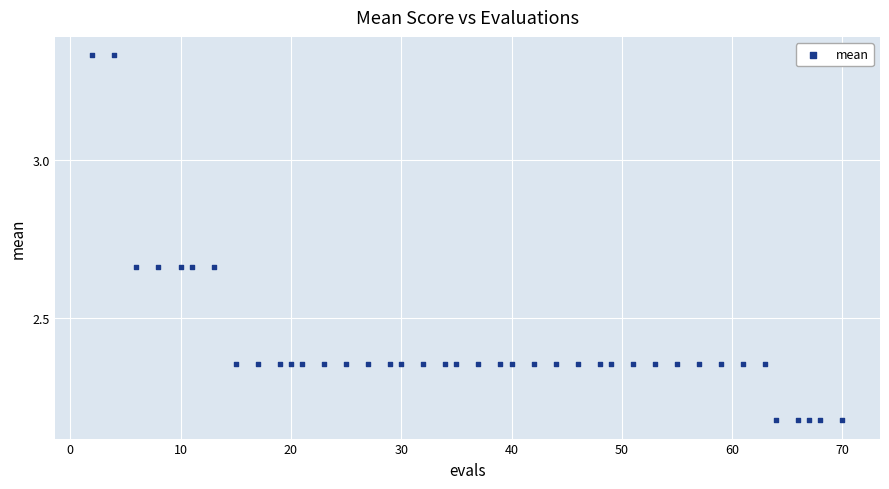

What is the range of Y values (max minus min)?

1.2